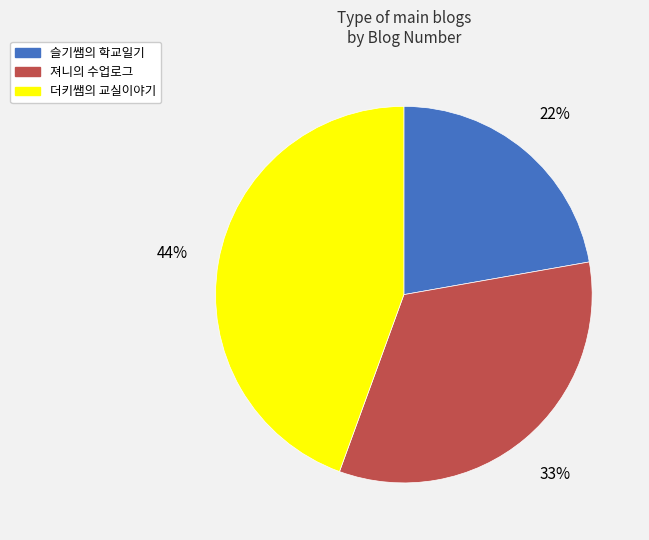

Which has a higher value, 슬기쌤의 학교일기 or 져니의 수업로그?

져니의 수업로그